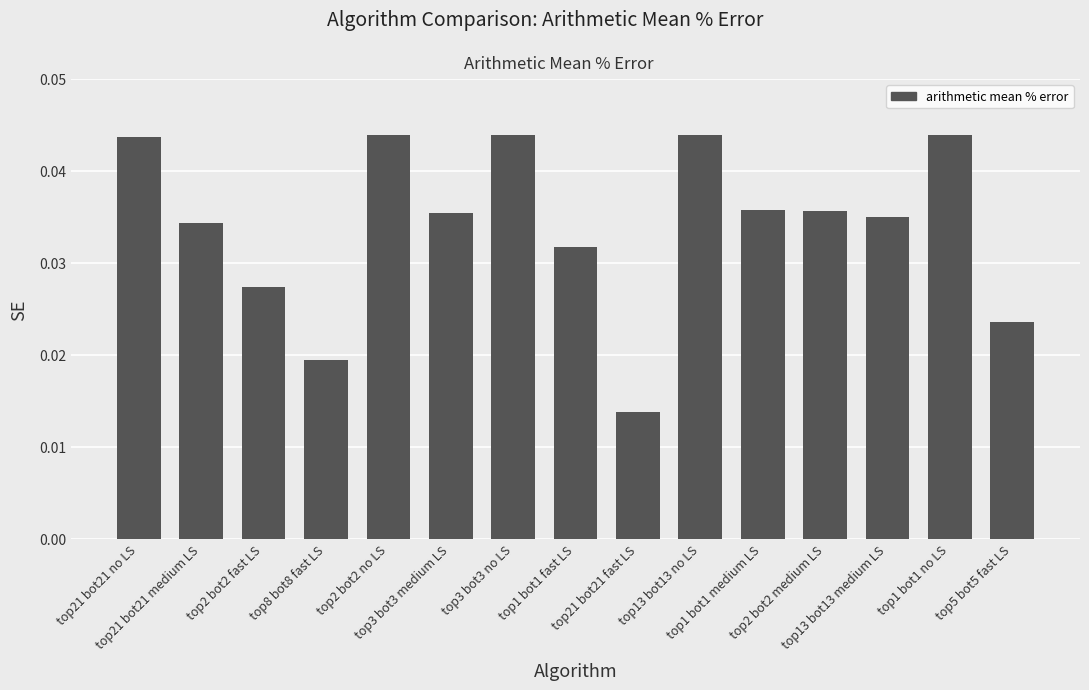

The value at top2 bot2 no LS is 0.1. True or false?

False